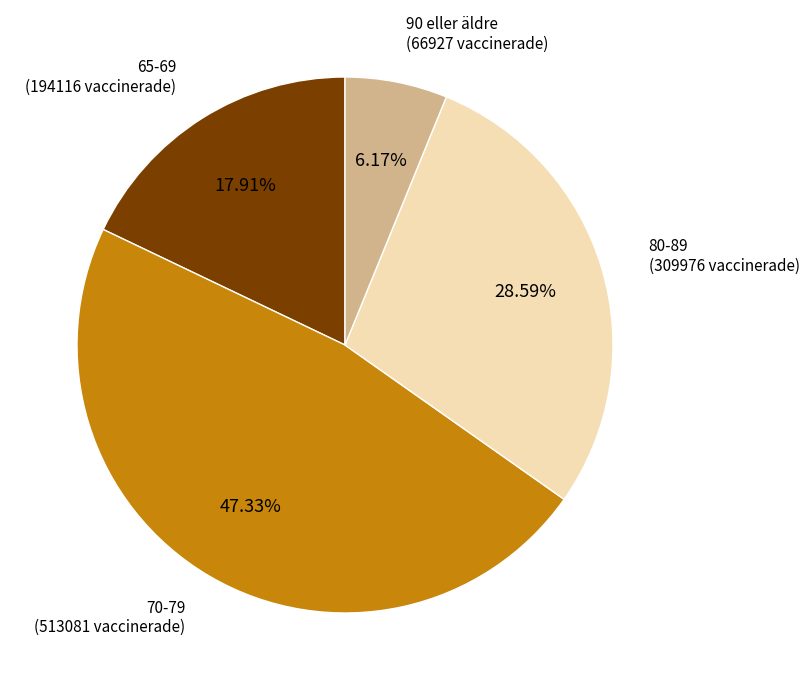

Which slice is the smallest?

90 eller äldre